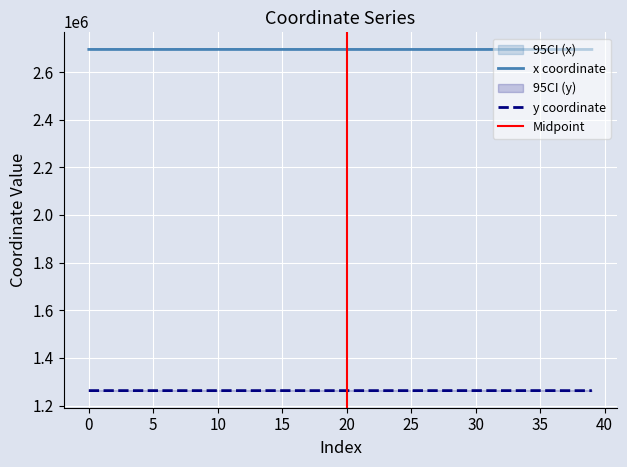

What is the average value of the y series?

1262595.5